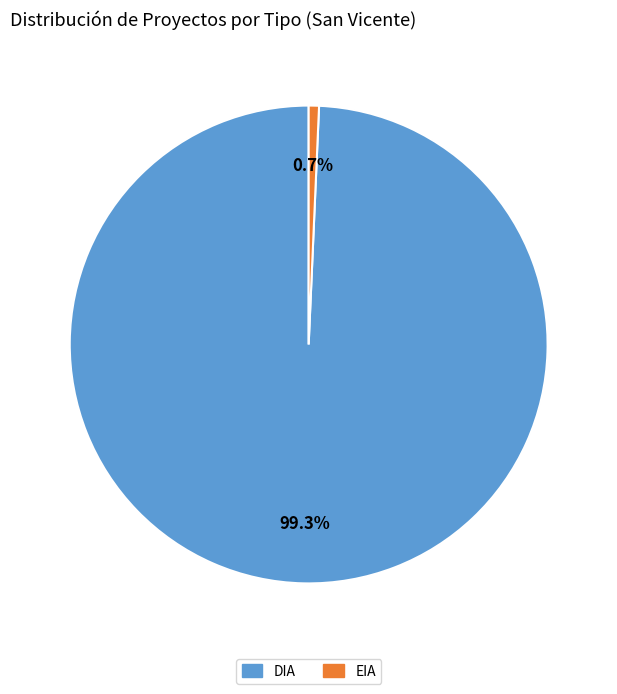

Which has a higher value, EIA or DIA?

DIA